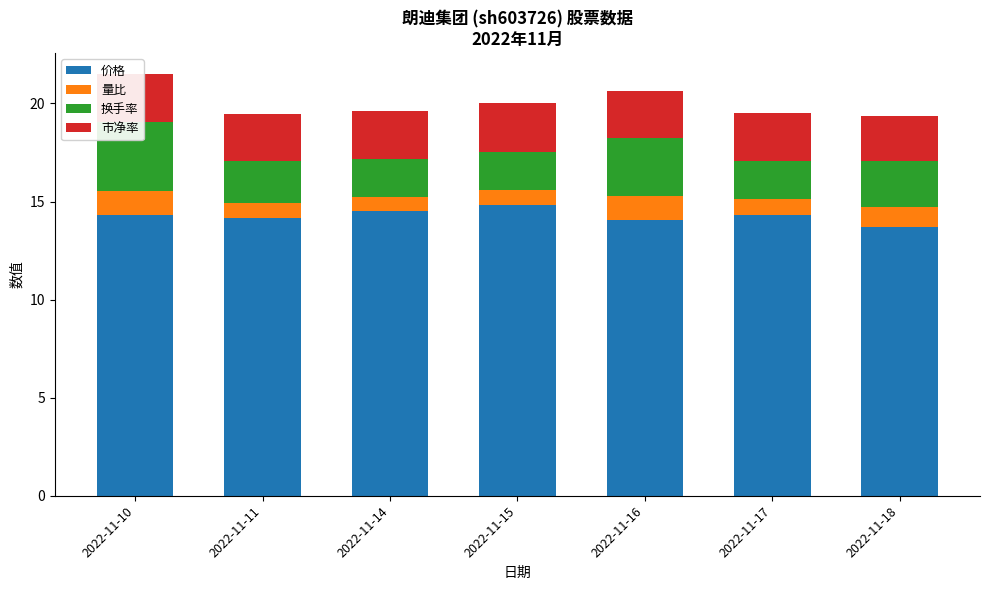

Count the number of categories in the chart.

7